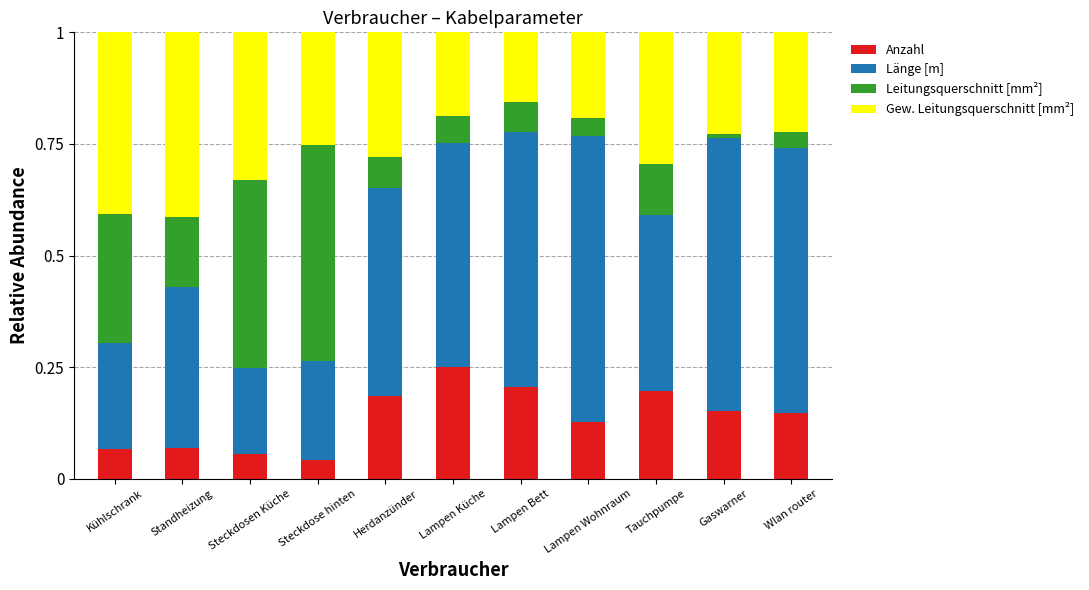

What is the sum of all Anzahl values?

1.5